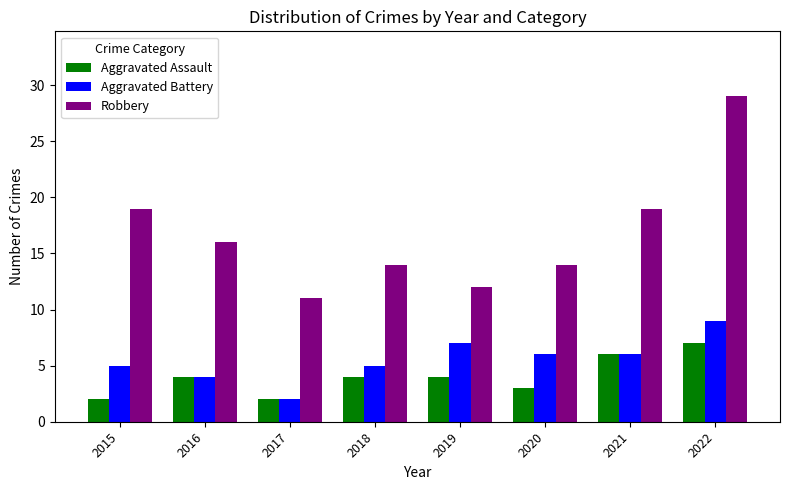

What is the minimum value shown in the chart?

2